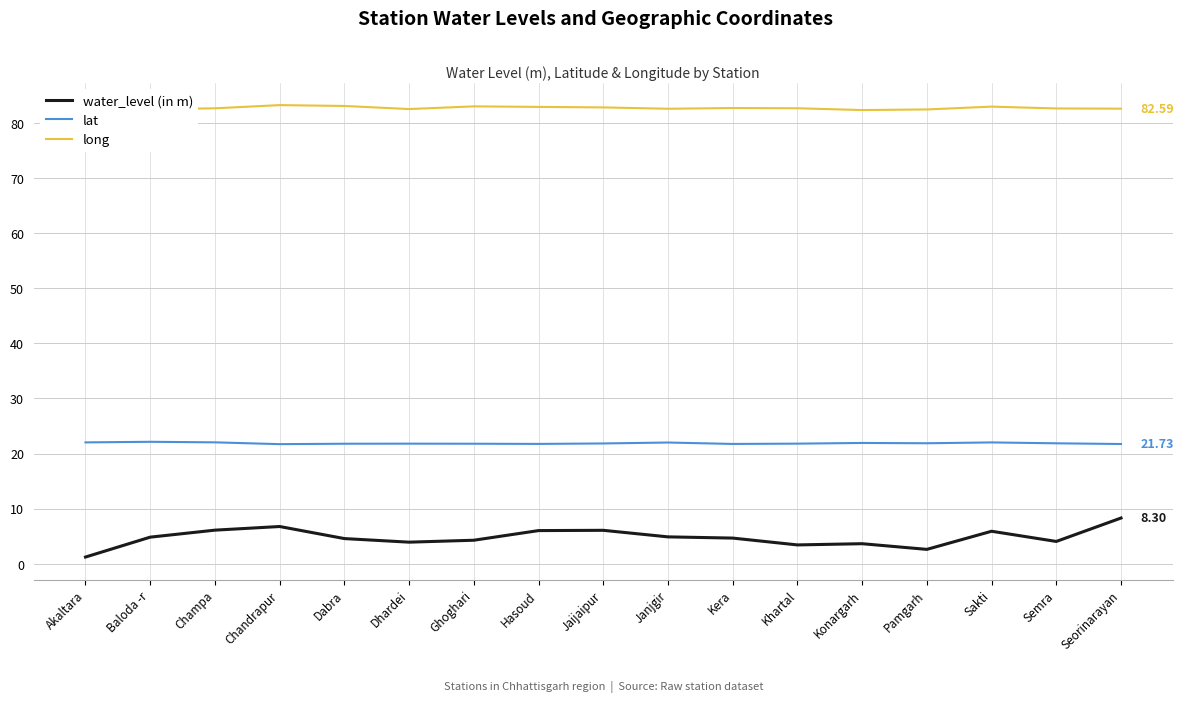

What is the difference between the maximum and second lowest values in the water_level (in m) series?

5.7